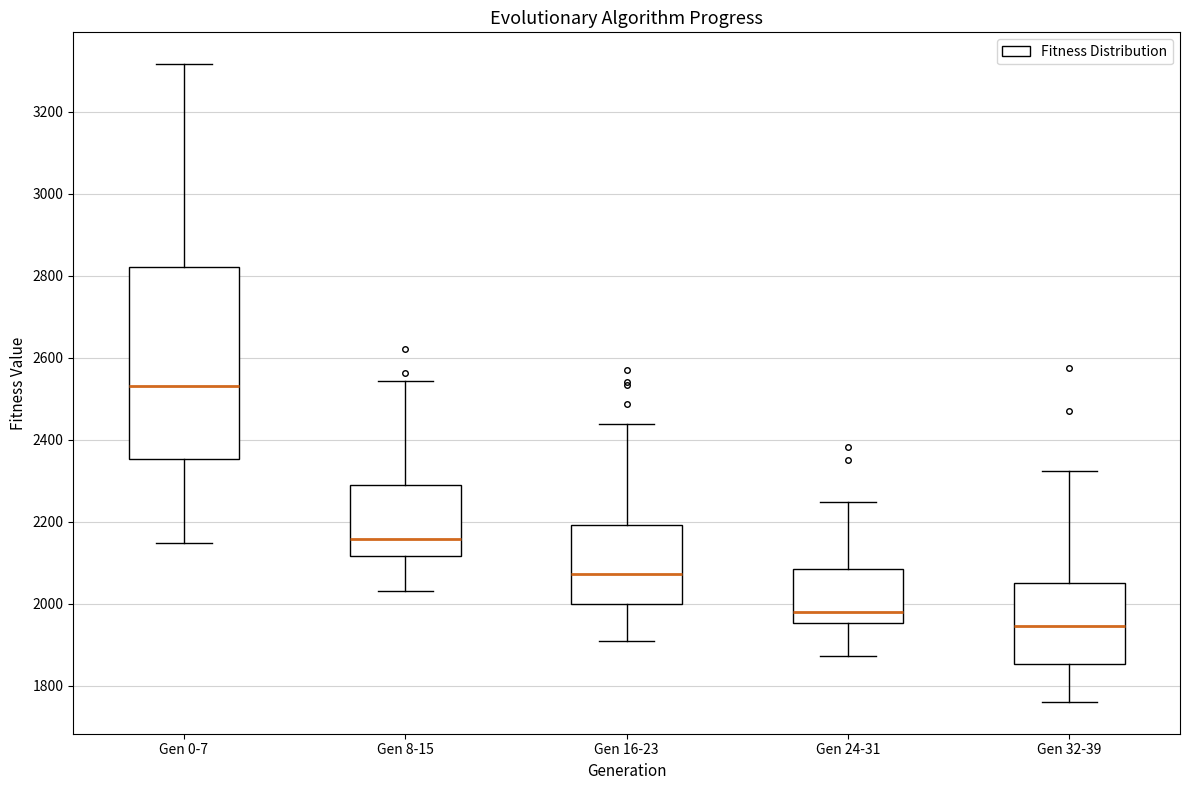

Reading left to right, read every box against the y-axis: the position of its median line, the range the box covers, and the ends of its whiskers. The values are not printed on the chart, so give them approximately, as read against the axis.

Gen 0-7: median 2540, box 2360 to 2820, whiskers 2140 to 3320
Gen 8-15: median 2160, box 2120 to 2300, whiskers 2040 to 2540
Gen 16-23: median 2080, box 2000 to 2200, whiskers 1900 to 2440
Gen 24-31: median 1980, box 1960 to 2080, whiskers 1880 to 2240
Gen 32-39: median 1940, box 1860 to 2060, whiskers 1760 to 2320